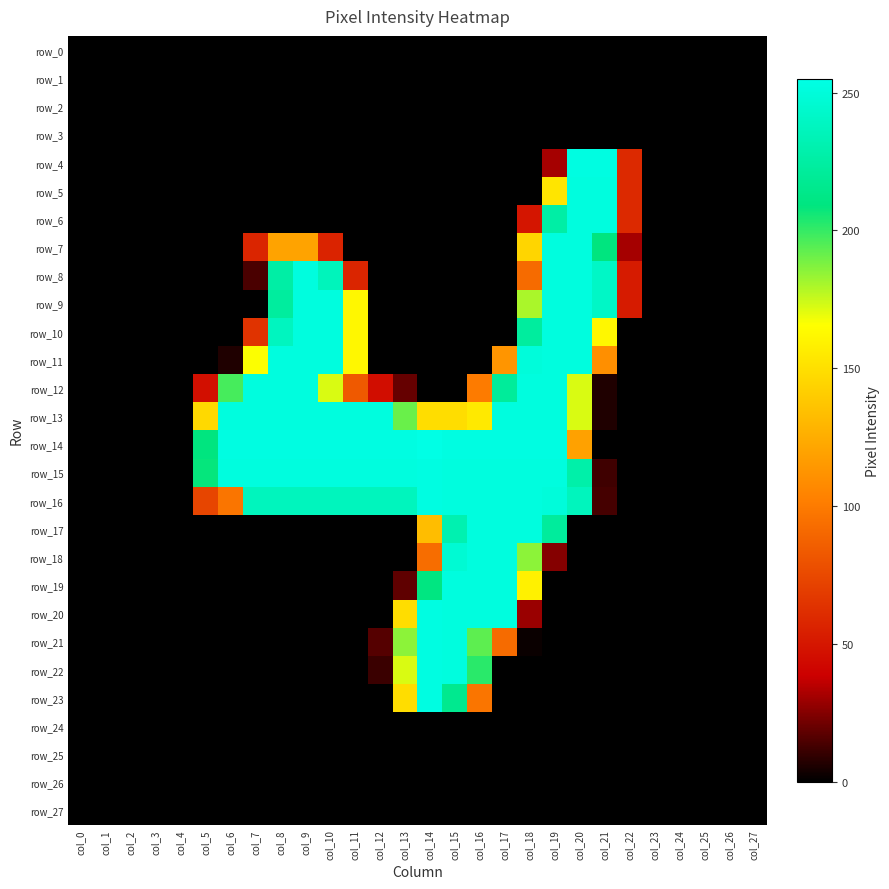

Rank the series at col_27 from highest to lowest value.

row_0, row_1, row_2, row_3, row_4, row_5, row_6, row_7, row_8, row_9, row_10, row_11, row_12, row_13, row_14, row_15, row_16, row_17, row_18, row_19, row_20, row_21, row_22, row_23, row_24, row_25, row_26, row_27